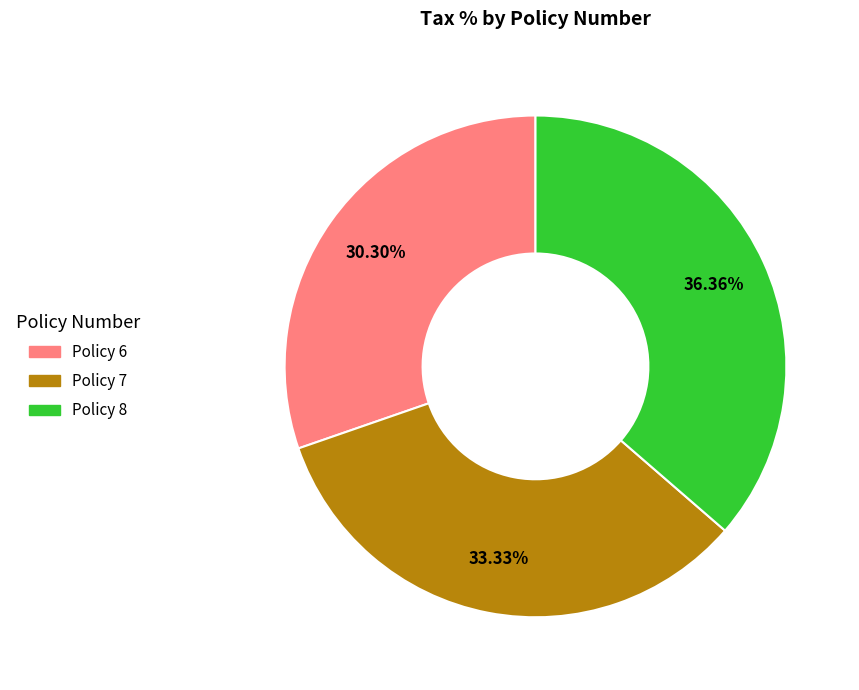

How many slices are in this pie chart?

3